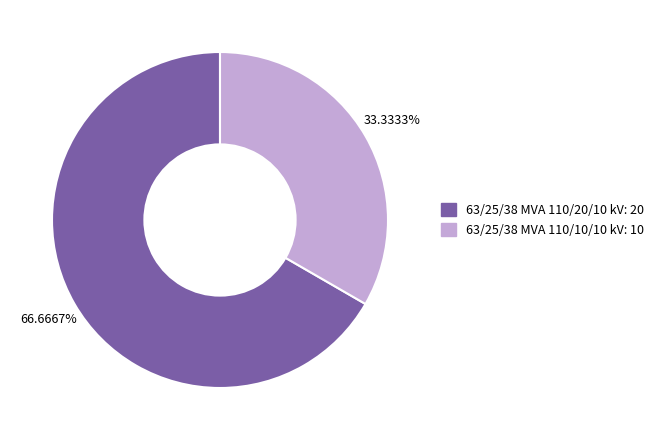

Which category accounts for the majority?

63/25/38 MVA 110/20/10 kV